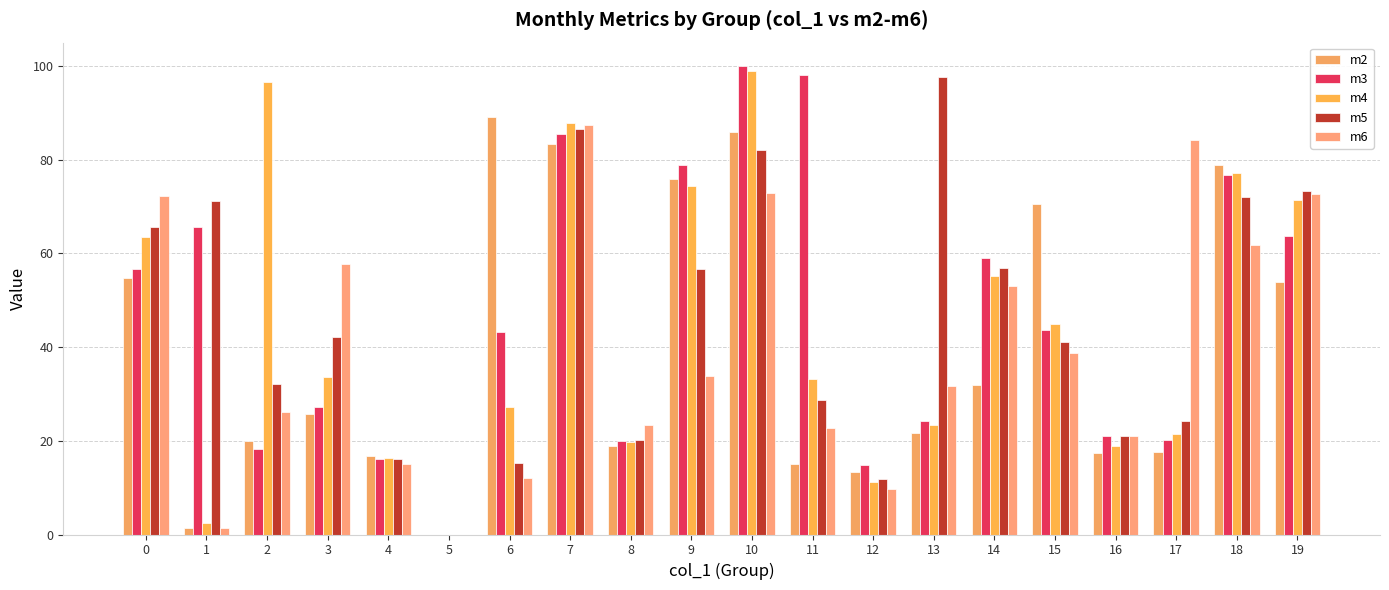

What are all the series names shown in the legend?

m2, m3, m4, m5, m6